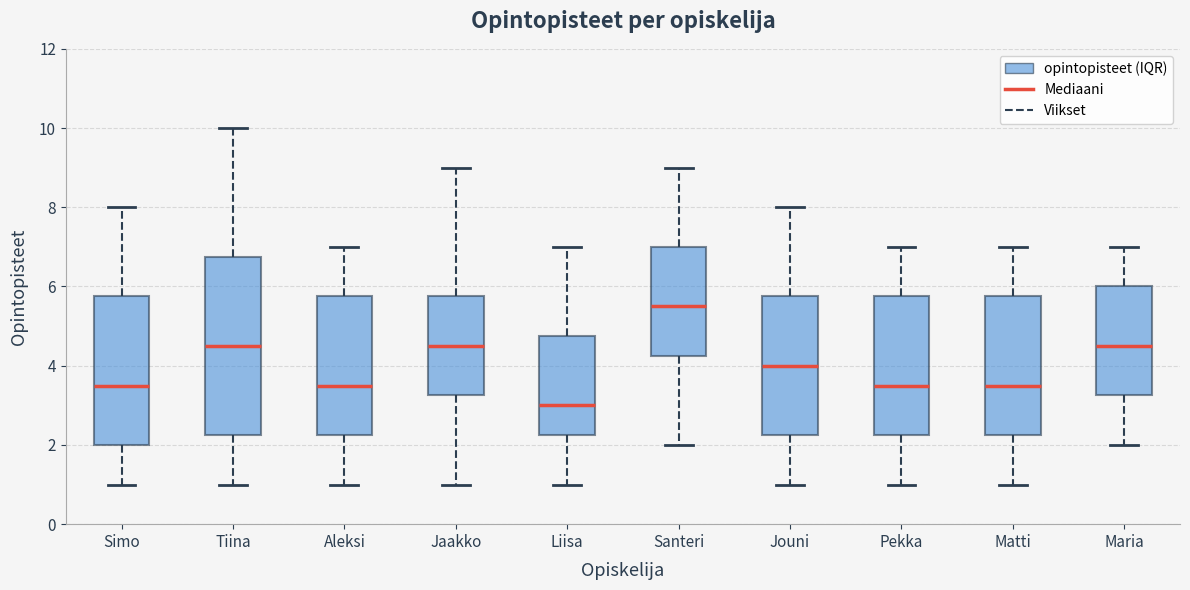

Where does the upper whisker of the box for Jaakko end on the y-axis? The values are not printed on the chart, so give them approximately, as read against the axis.

9.0